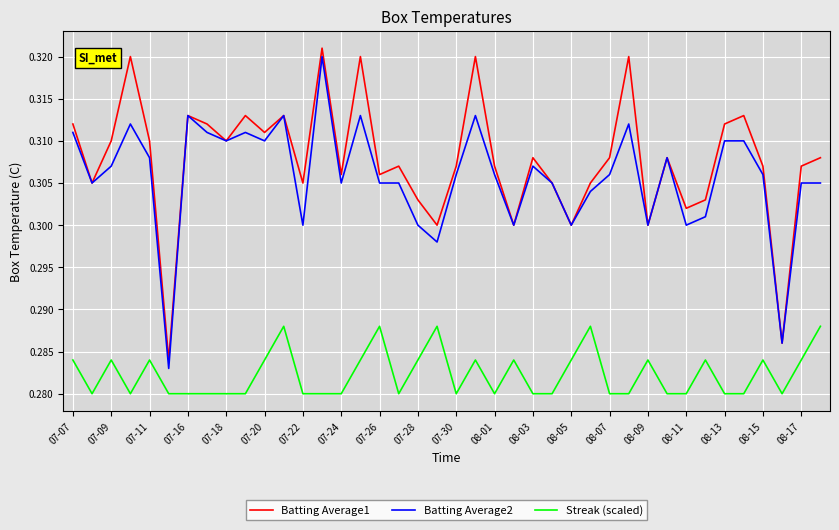

True or false: Batting Average1 and Streak (scaled) cross at least once.

False